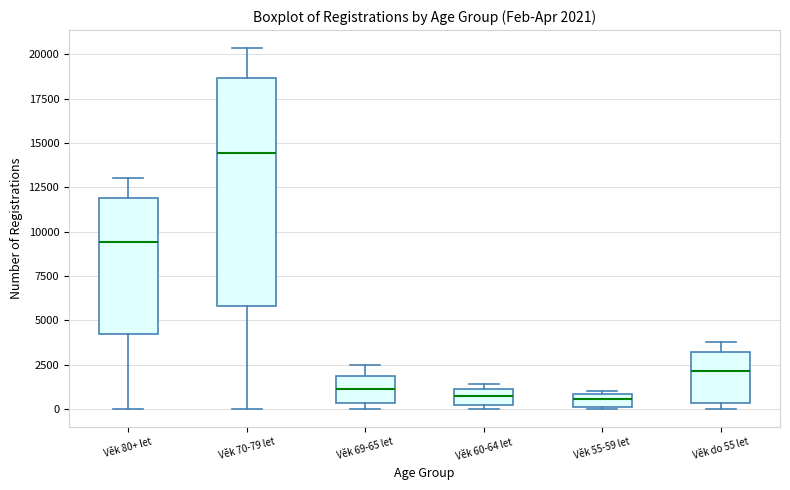

Which box is the tallest, from its lower edge to its upper edge?

Věk 70-79 let